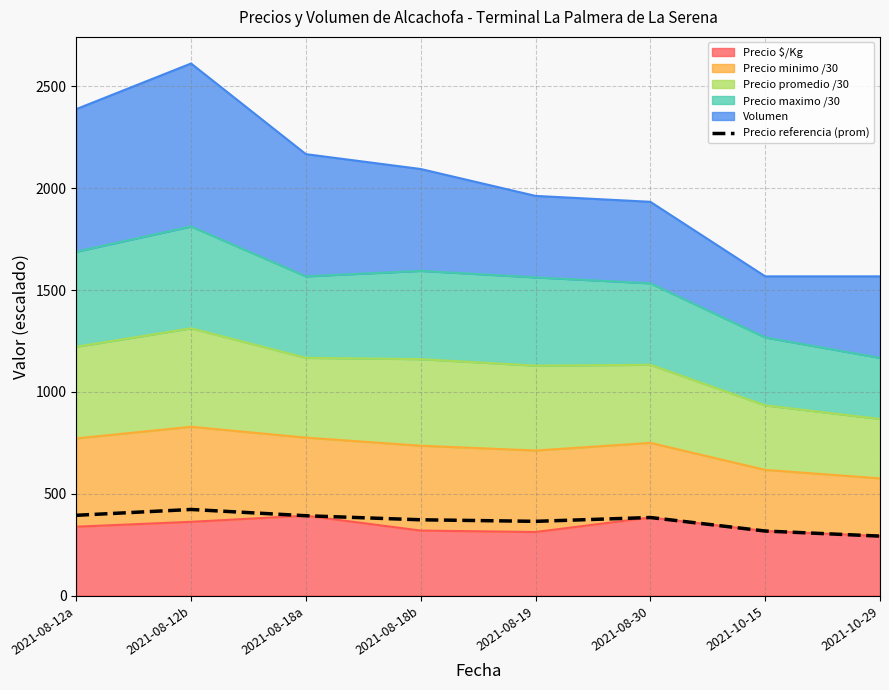

What is the label of the 1st point from the left?

2021-08-12a